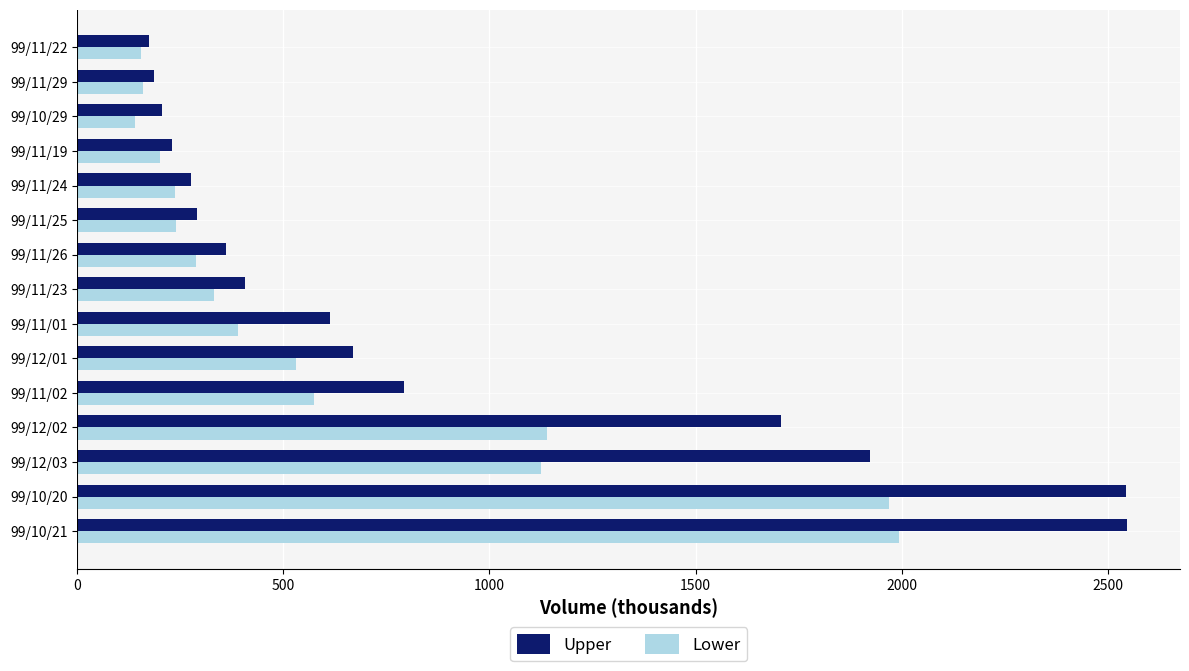

What is the minimum value shown in the chart?

141.0